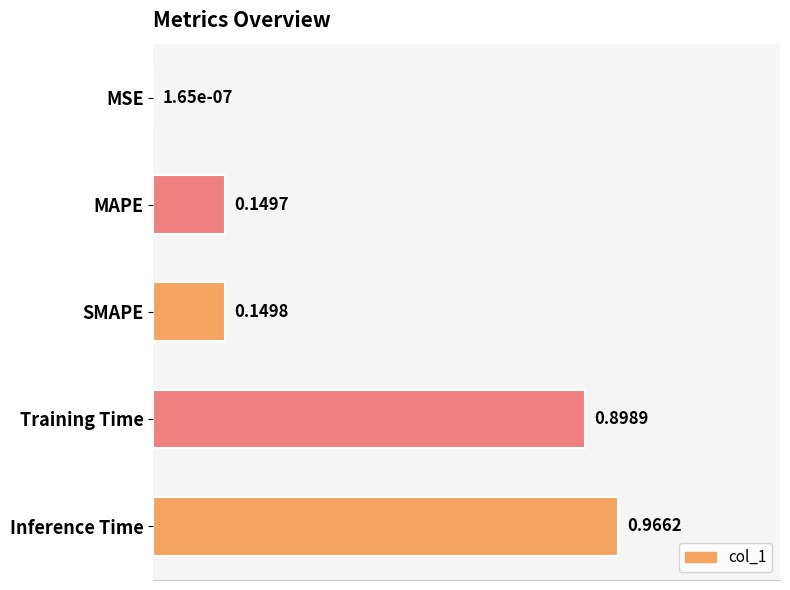

What is the change in value from SMAPE to Training Time?

+0.7